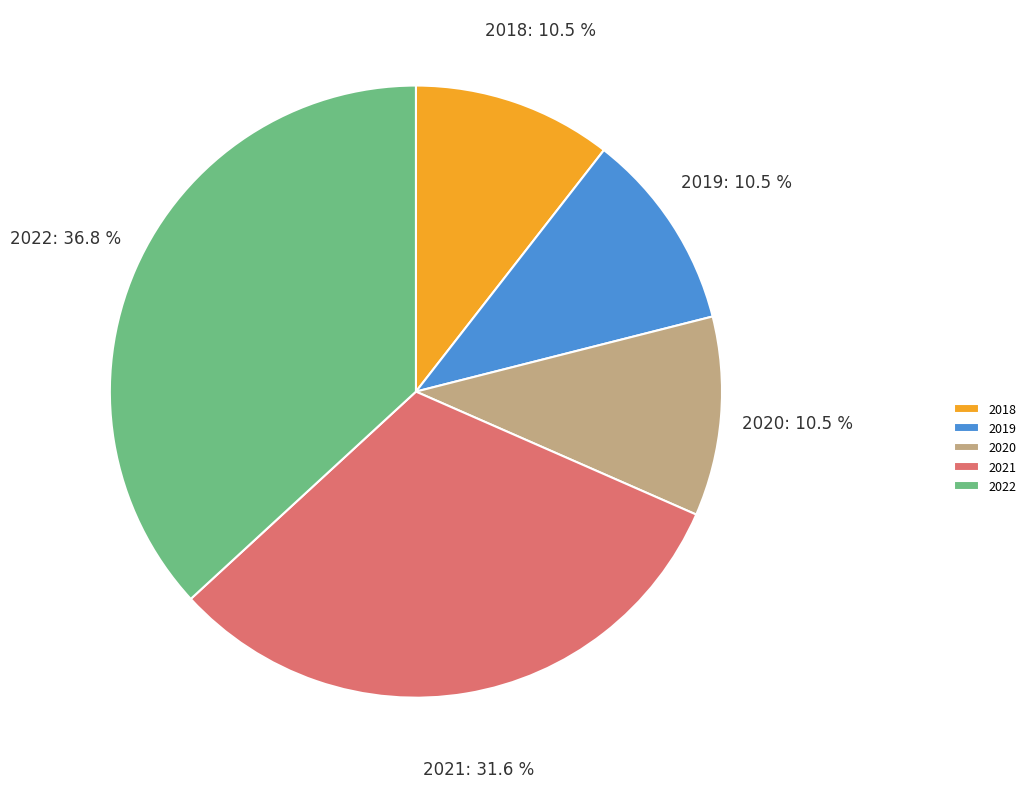

Combined, what portion of the pie is 2021 and 2019?

42.1%